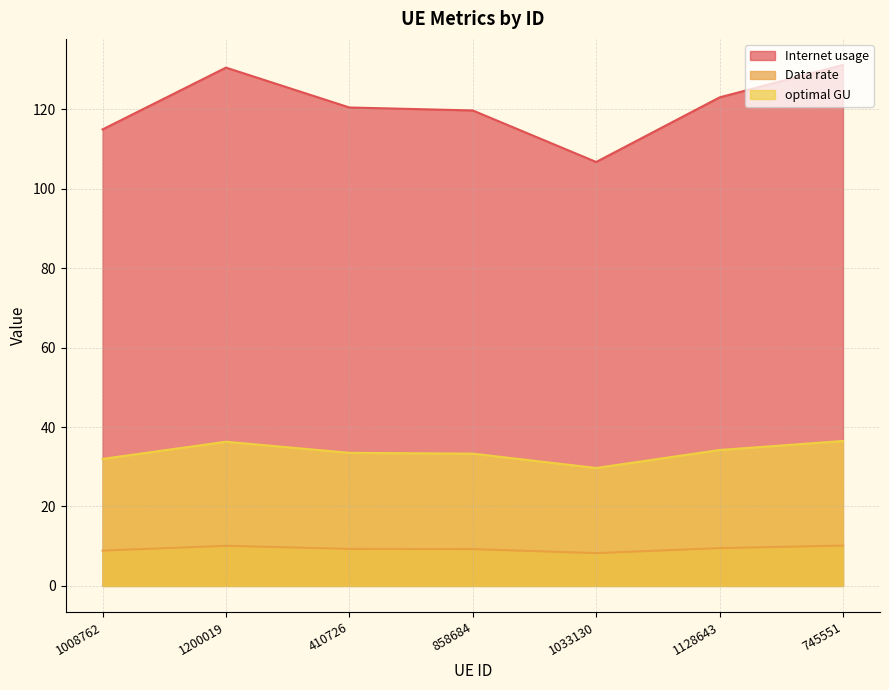

True or false: Internet usage and Data rate intersect in this chart.

False